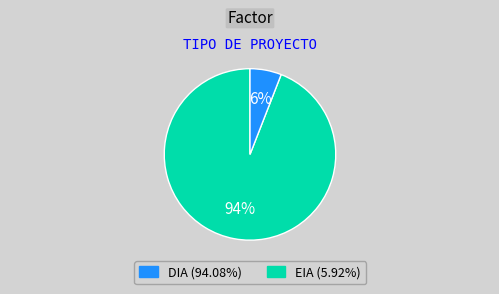

Rank the categories by value from lowest to highest.

EIA, DIA